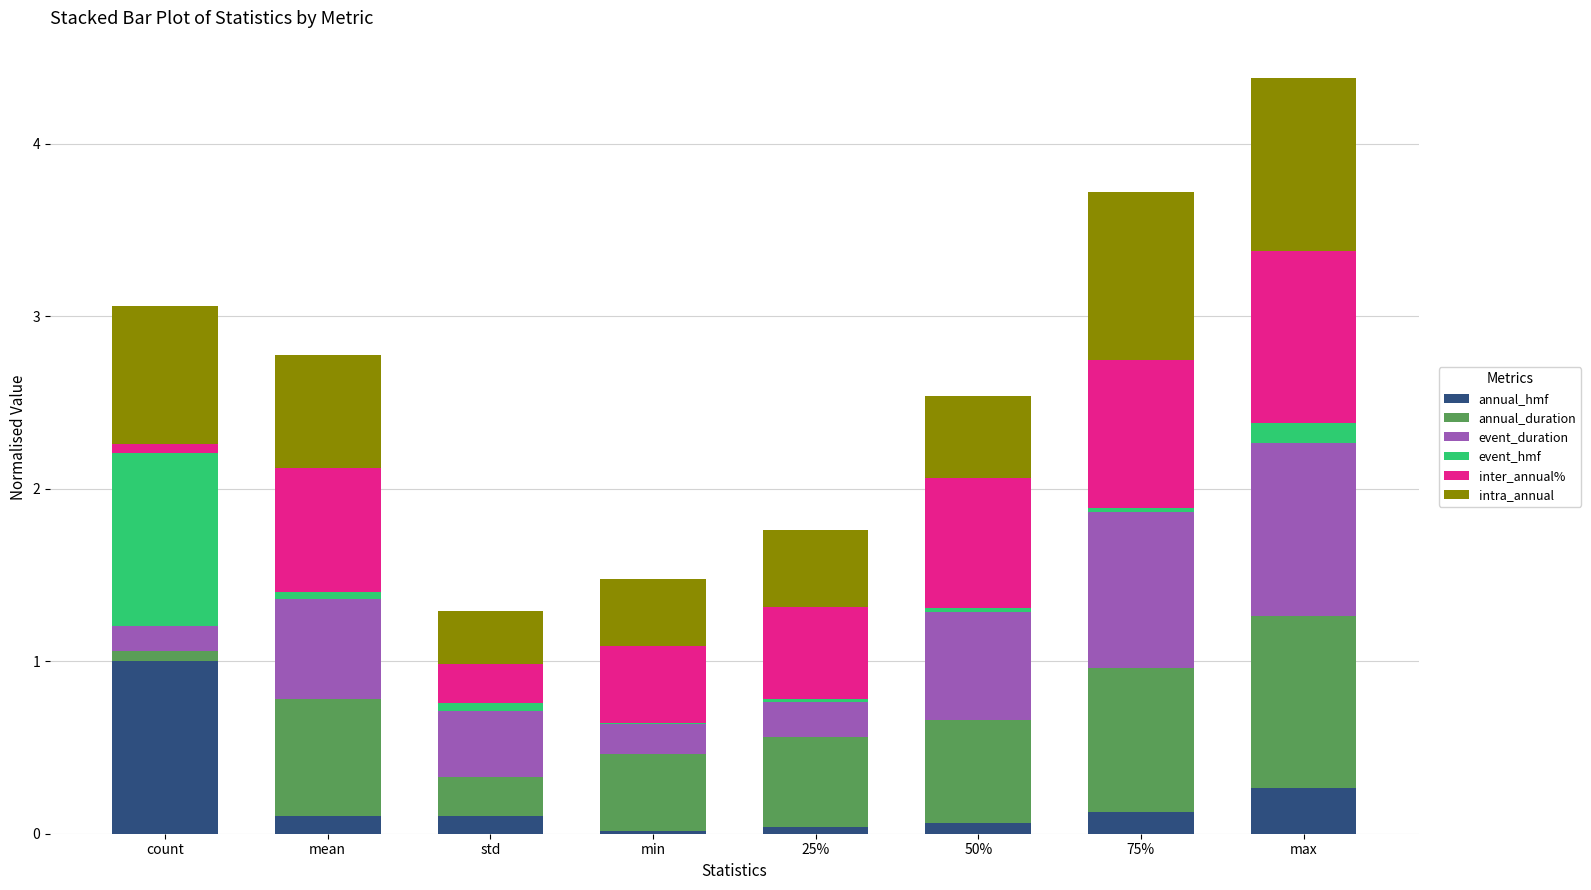

The annual_hmf series shows 0.1 at std. True or false?

True